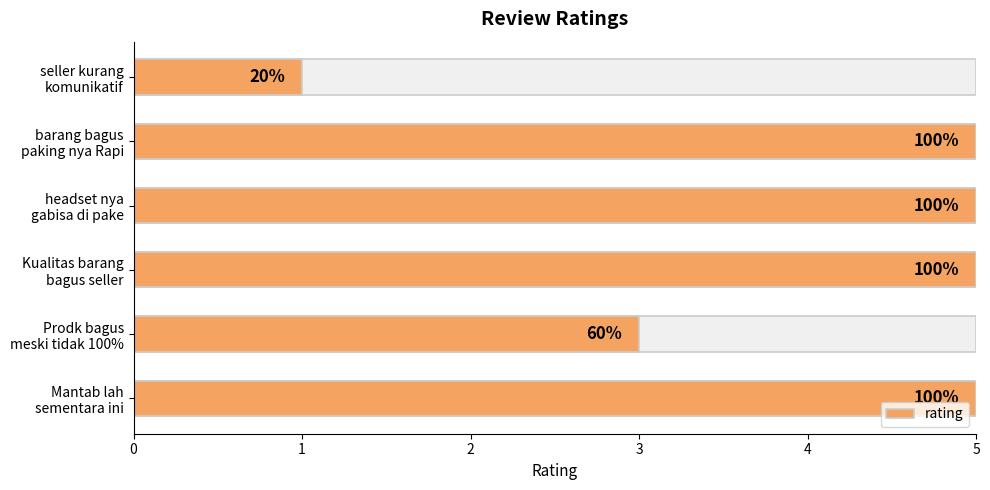

The value at headset nya gabisa di pake is 9. True or false?

False